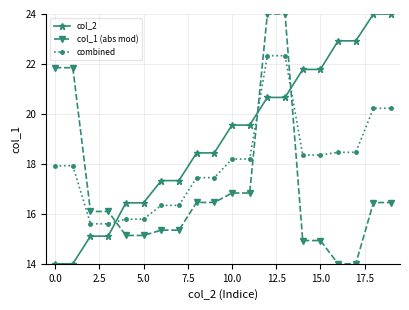

Which series ends up on top after the final intersection of col_1 (abs mod) and col_2?

col_2